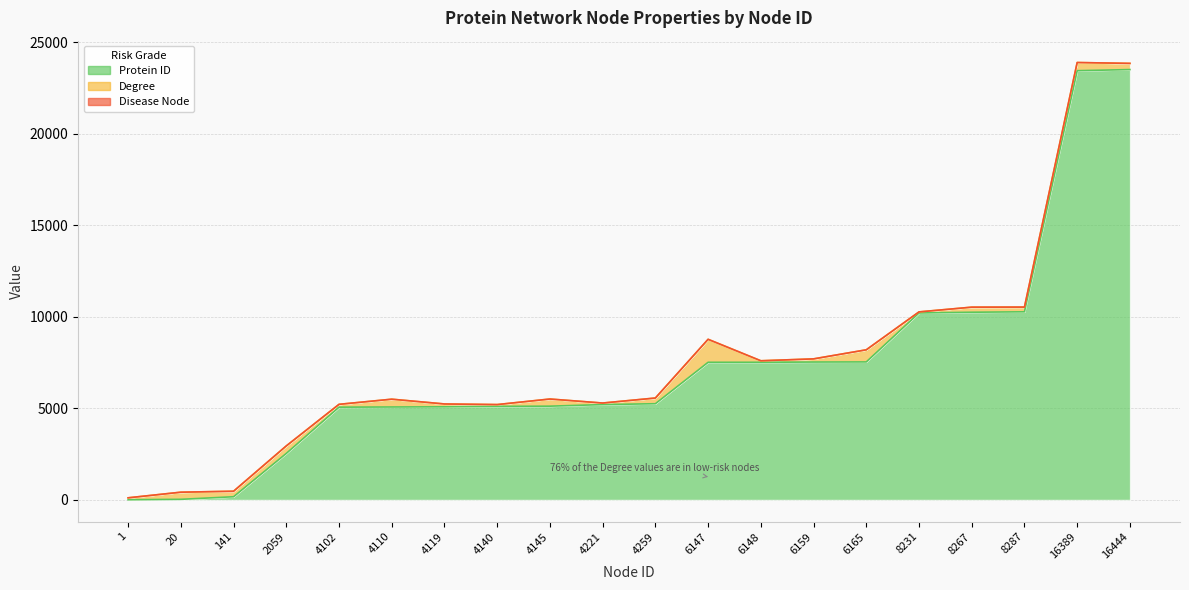

What is the difference between the second highest and second lowest values in the Protein ID series?

23426